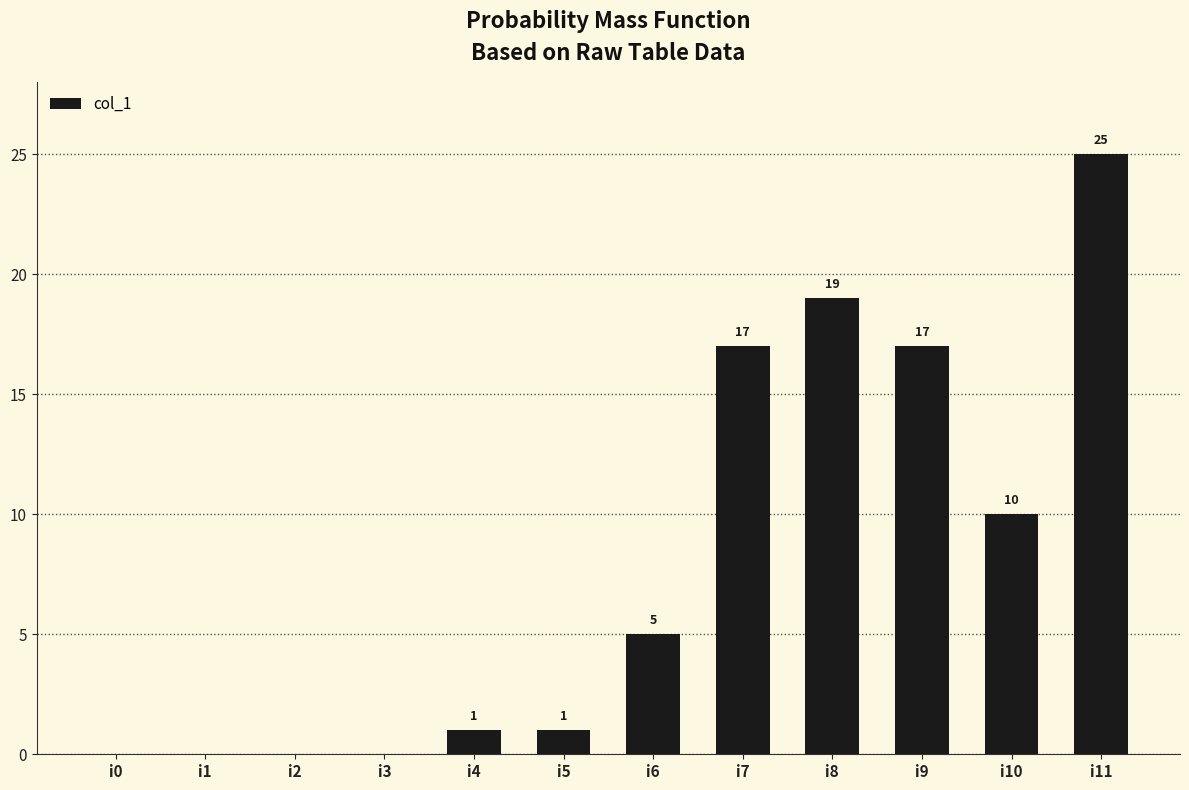

True or false: the data shows 19 at i8.

True